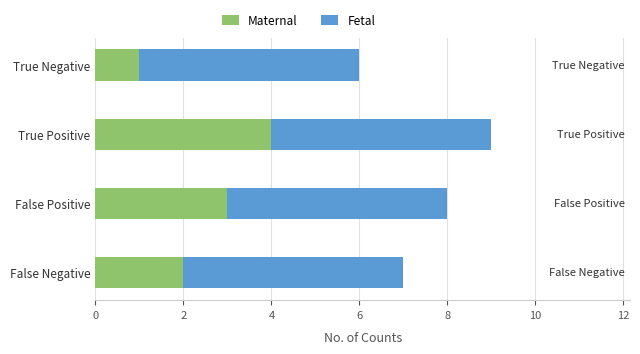

What is the total value across all series at False Negative?

7